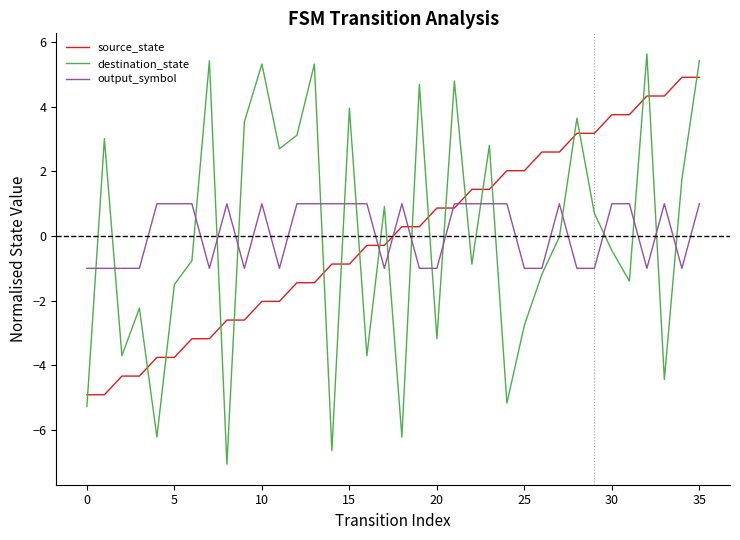

What is the smallest value displayed?

-7.1